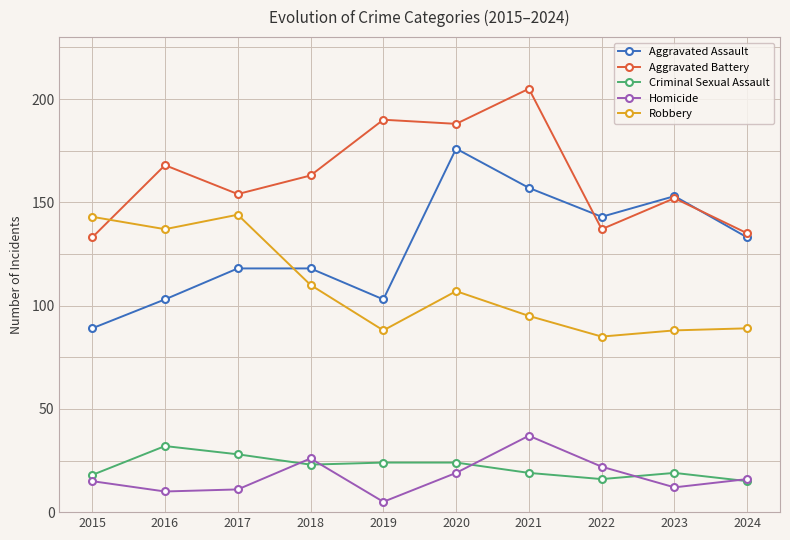

What is the maximum value shown in the chart?

205